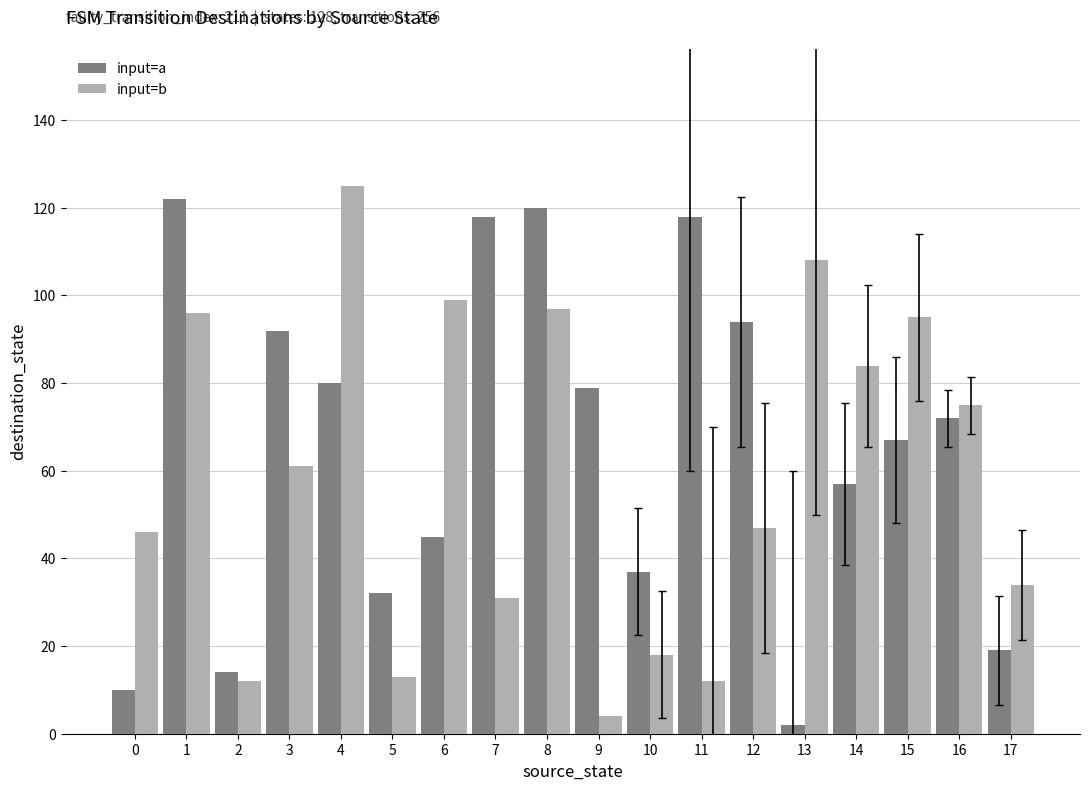

What is the maximum value shown in the chart?

125